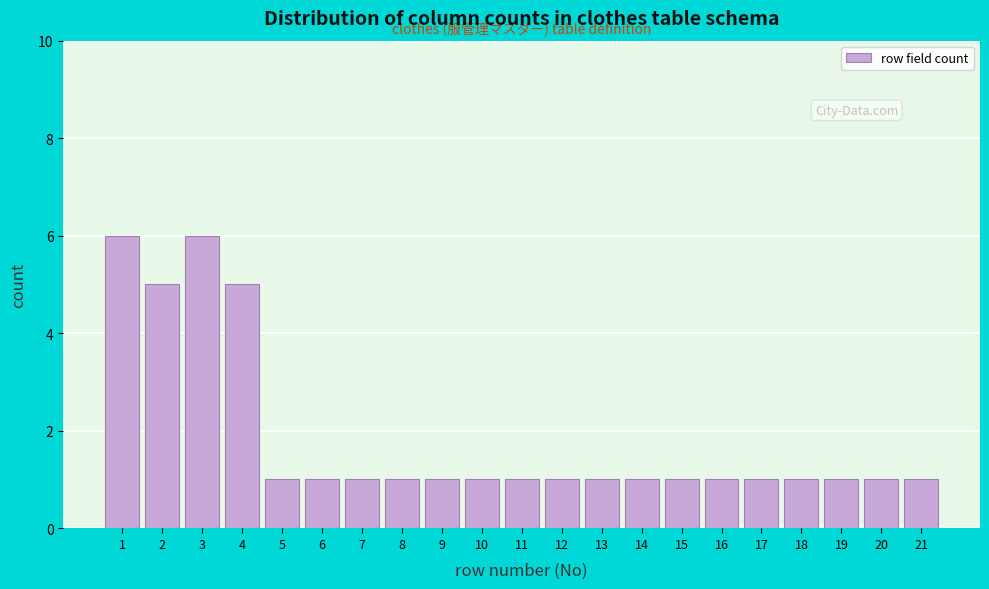

Reading left to right, what are all the values shown in this chart?

6	5	6	5	1	1	1	1	1	1	1	1	1	1	1	1	1	1	1	1	1